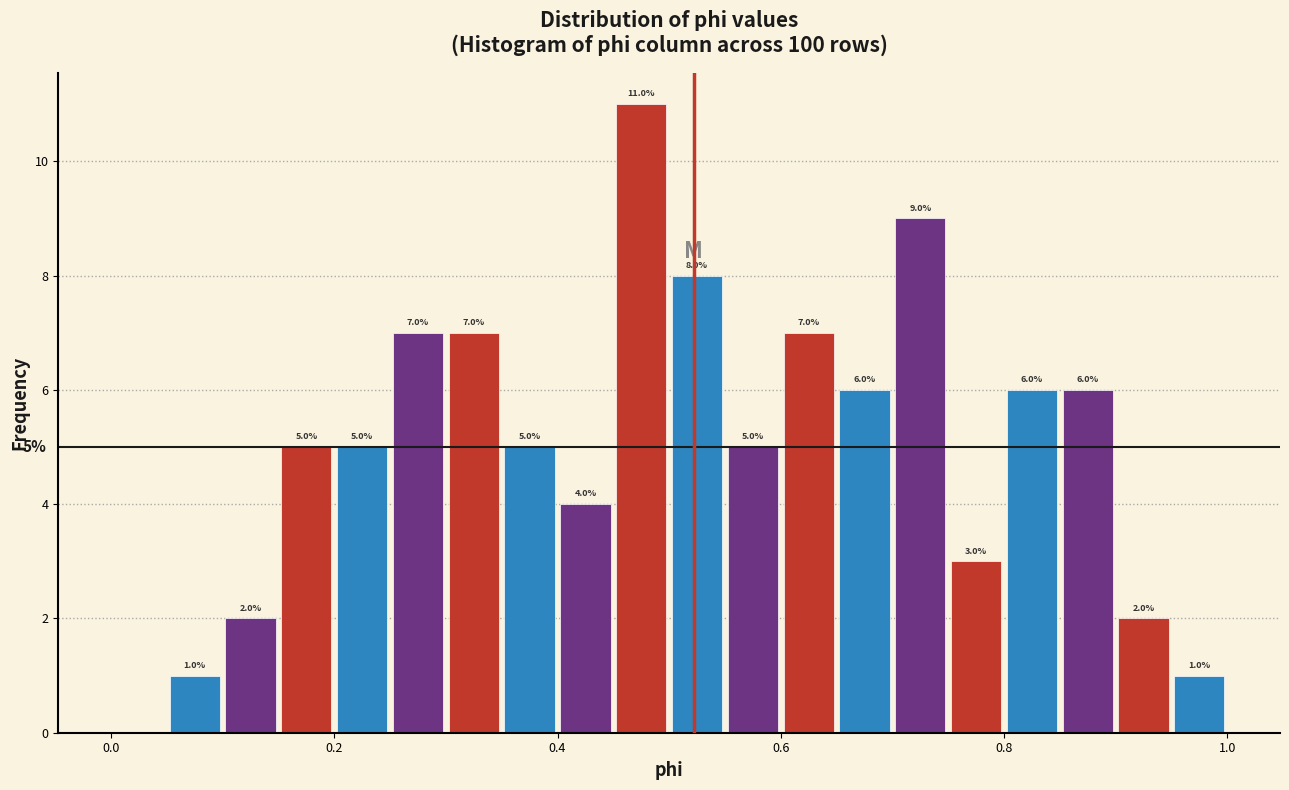

Around what value on the x-axis is the tallest bar? Give the approximate position of its centre, as read against the axis.

0.48